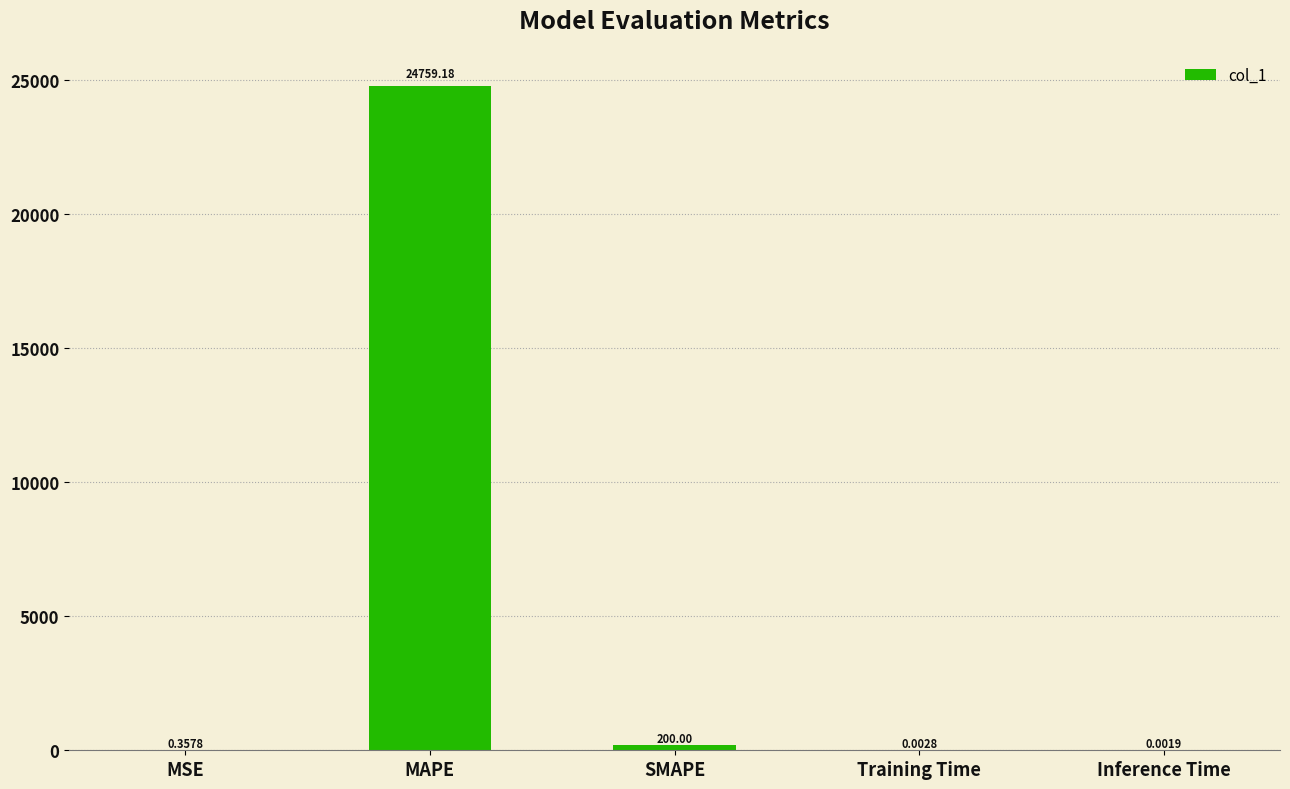

At which label is the value closest to 12379?

SMAPE